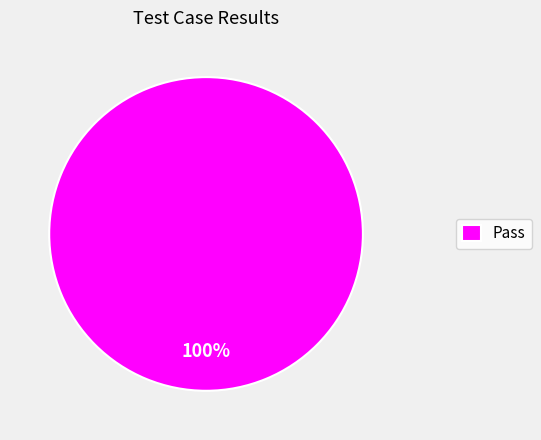

Is it true that Pass is 100% of the pie?

True